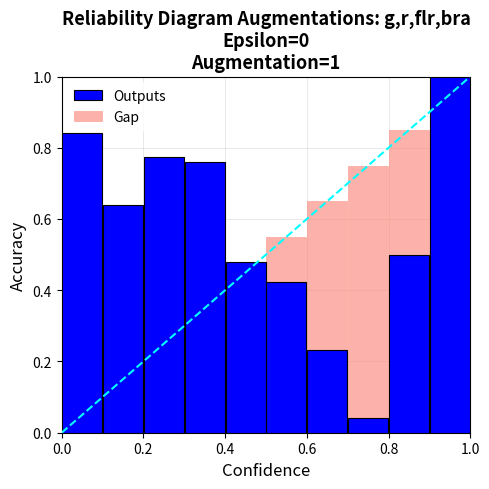

What is the sum of all Outputs values?

5.7